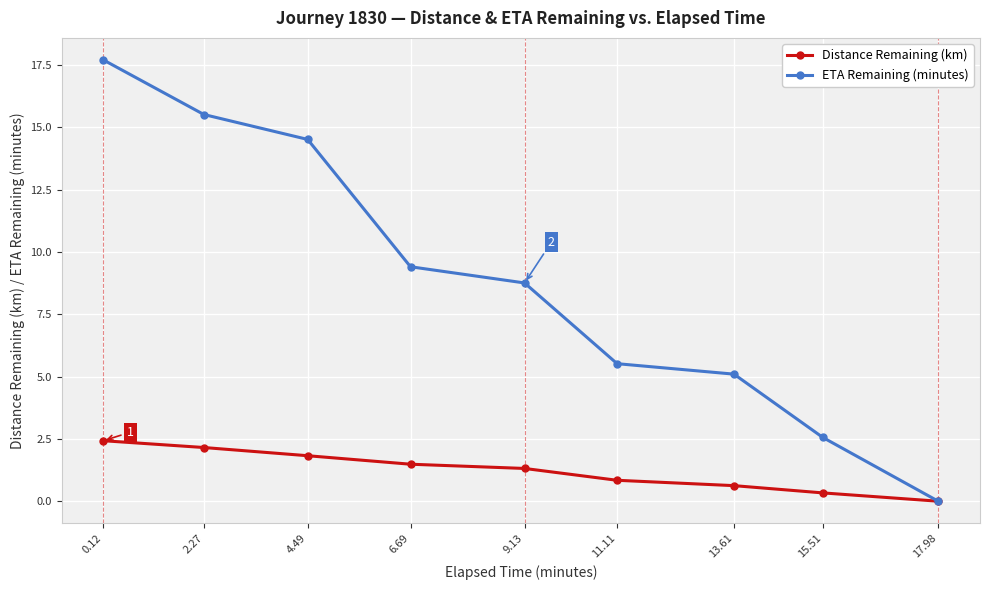

How many lines are shown in the chart?

2